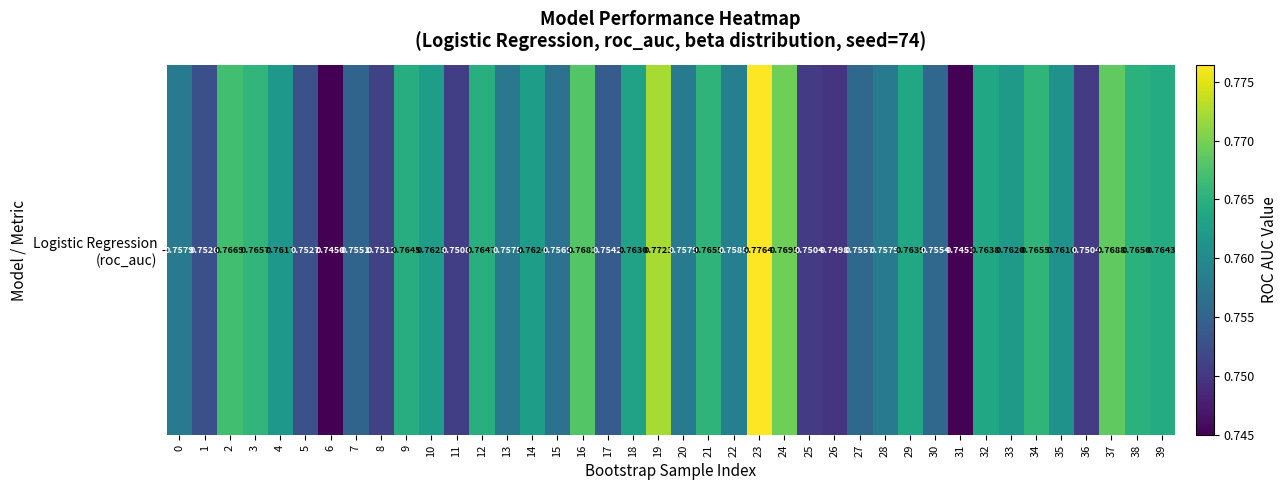

Is it true that the value at 11 is 0.8?

True